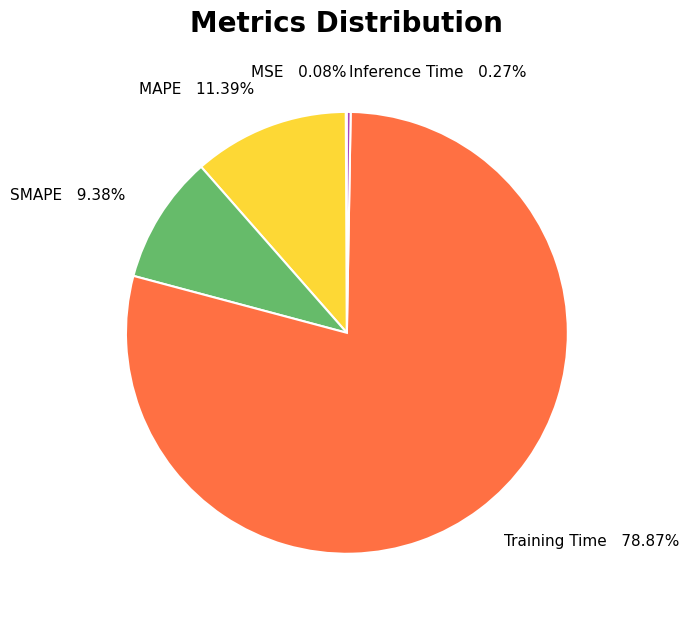

Combined, do Training Time and MAPE account for over 50%?

Yes